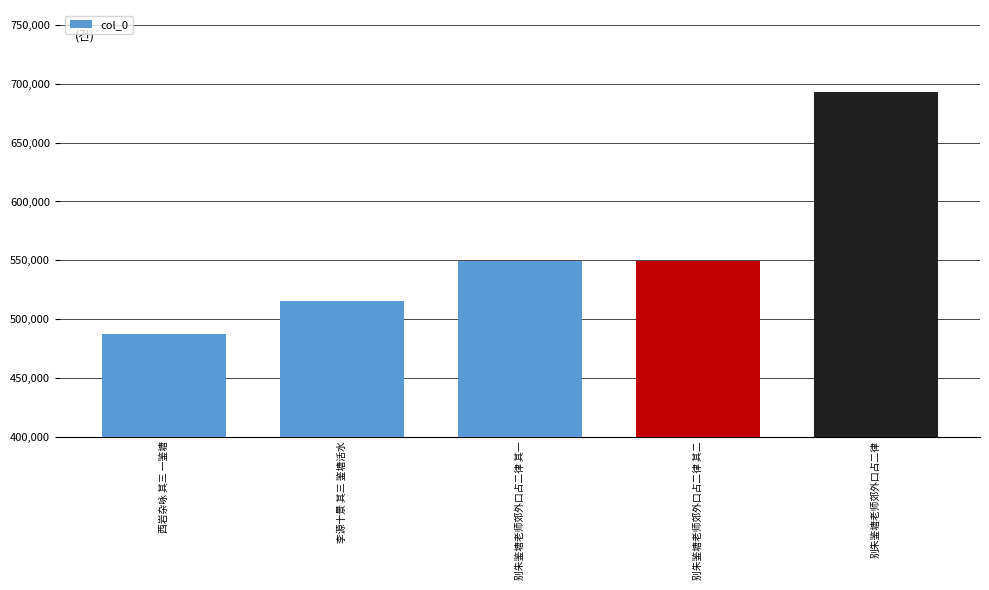

True or false: the data shows 693595 at 别朱鉴塘老师郊外口占二律.

True